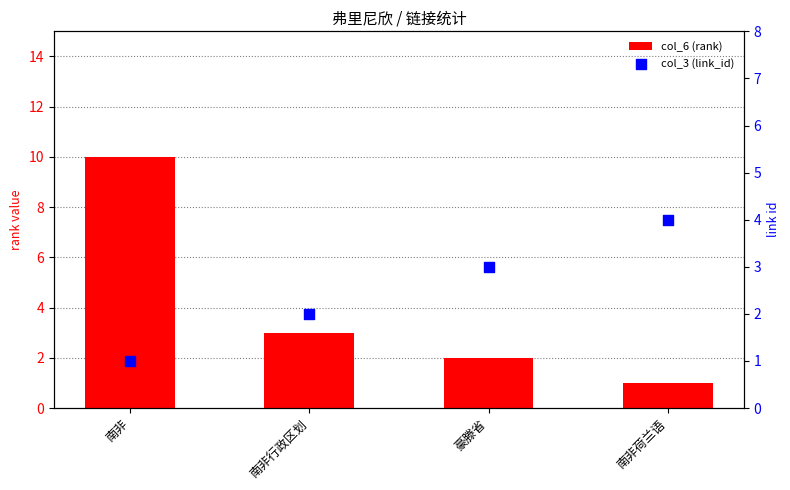

What is the total value across all series at 南非行政区划?

5